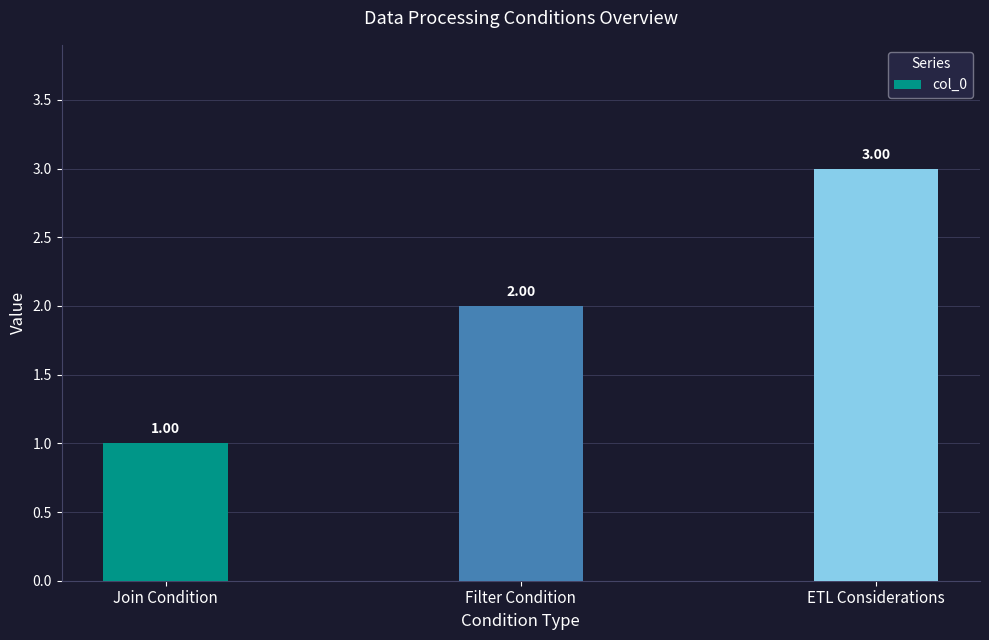

What is the label of the 1st bar from the right?

ETL Considerations